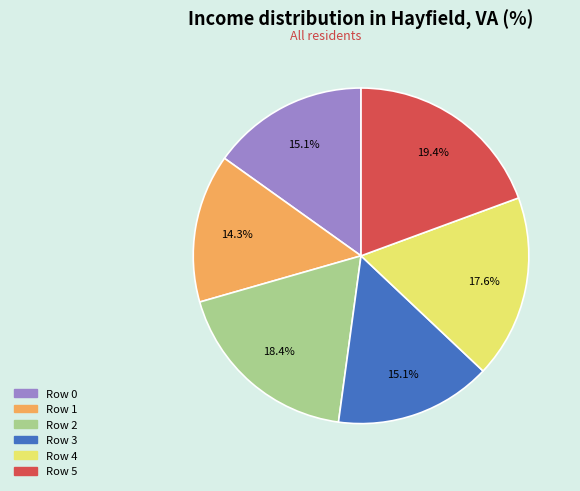

True or false: Row 2 accounts for 28% of the total.

False